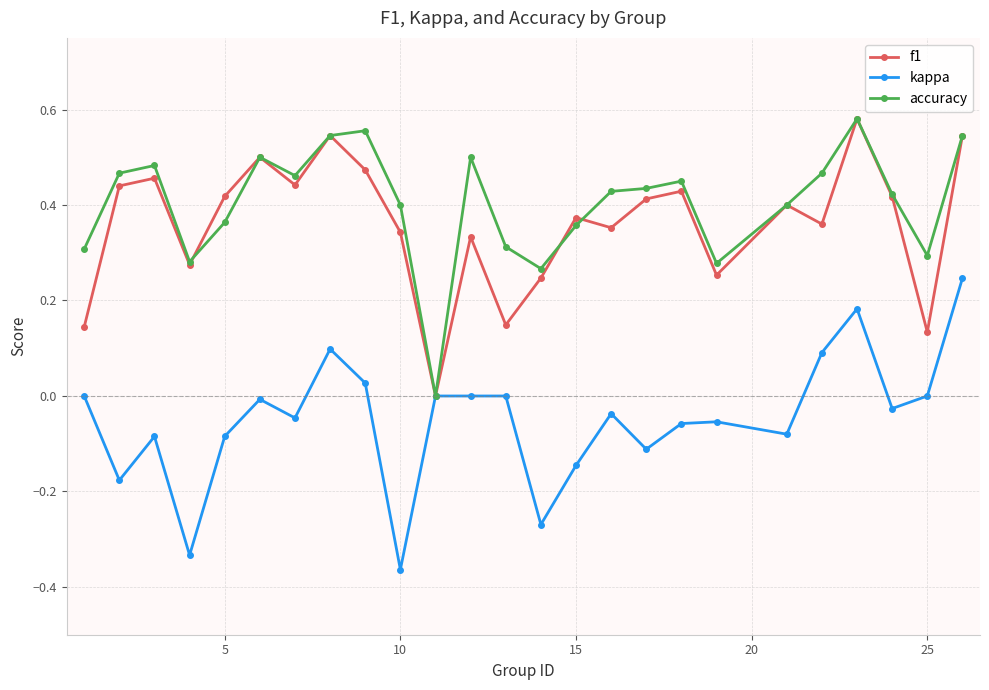

True or false: f1 has more than 0 points higher than both neighbors.

True